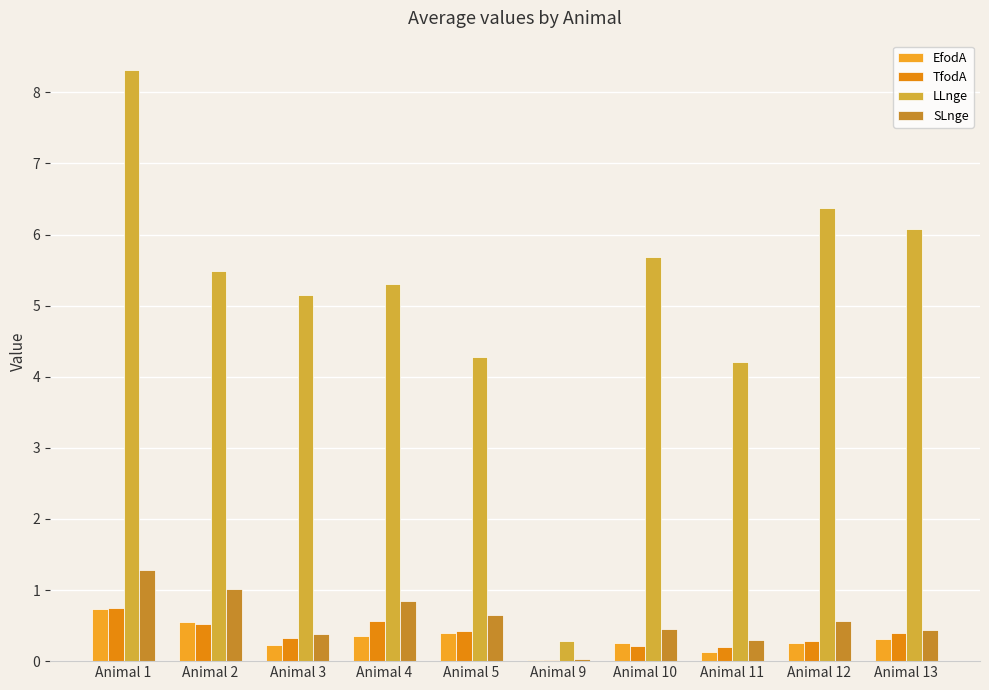

What is the sum of the SLnge values at Animal 1 and Animal 12?

1.9